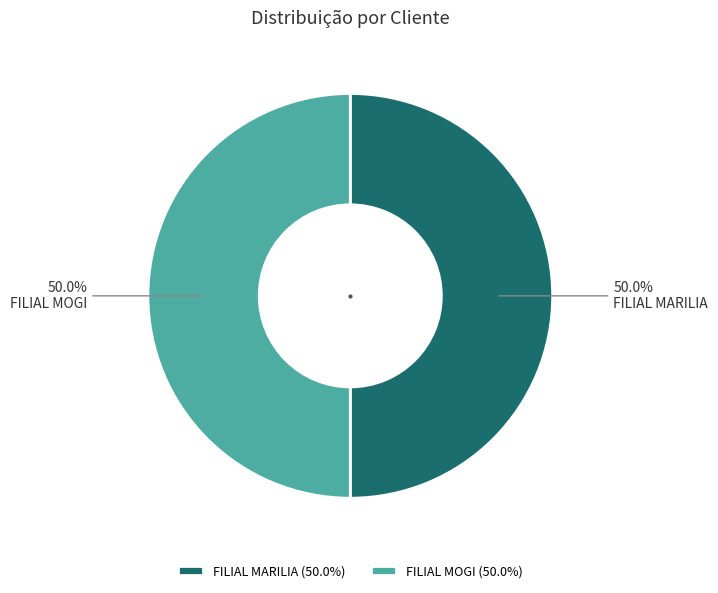

What is the total percentage of FILIAL MARILIA and FILIAL MOGI?

100.0%